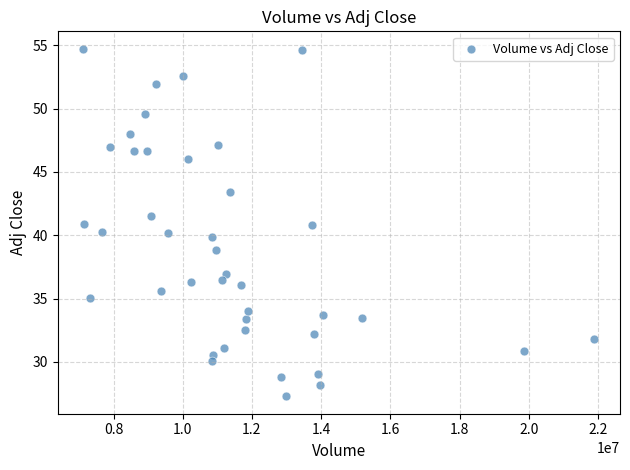

What is the range of Y values (max minus min)?

27.5